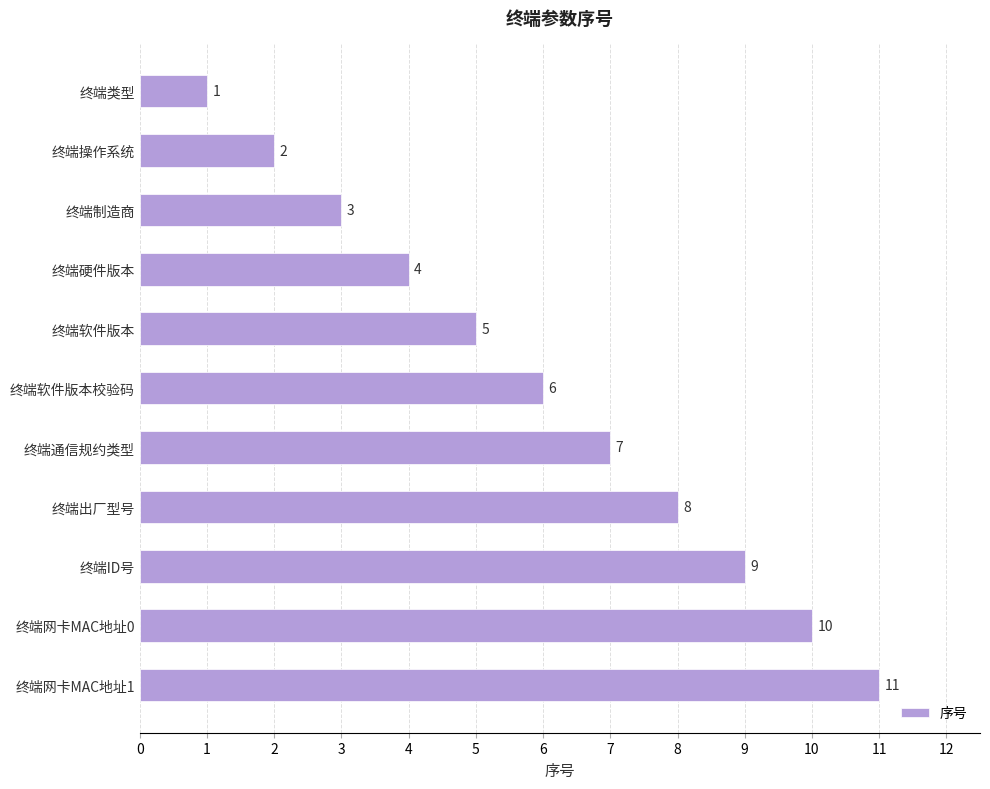

Reading bottom to top, extract all data points from this chart.

11	10	9	8	7	6	5	4	3	2	1